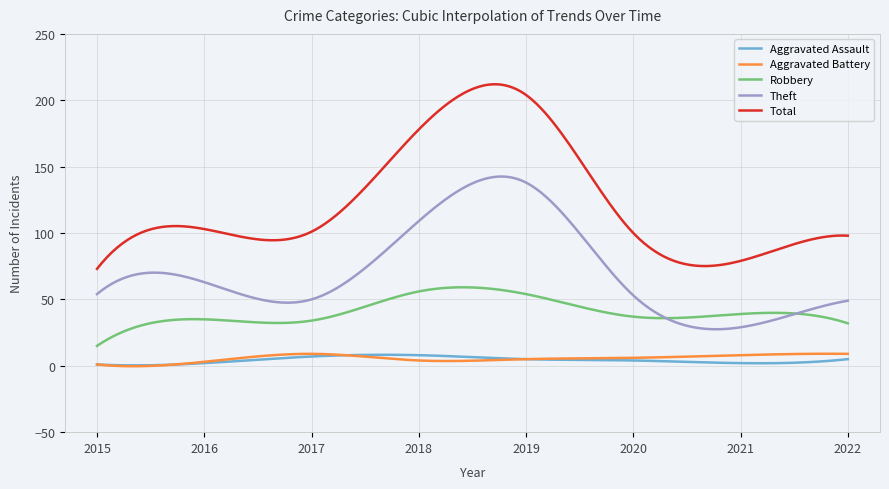

What is the sum of all Aggravated Battery values?

1686.3